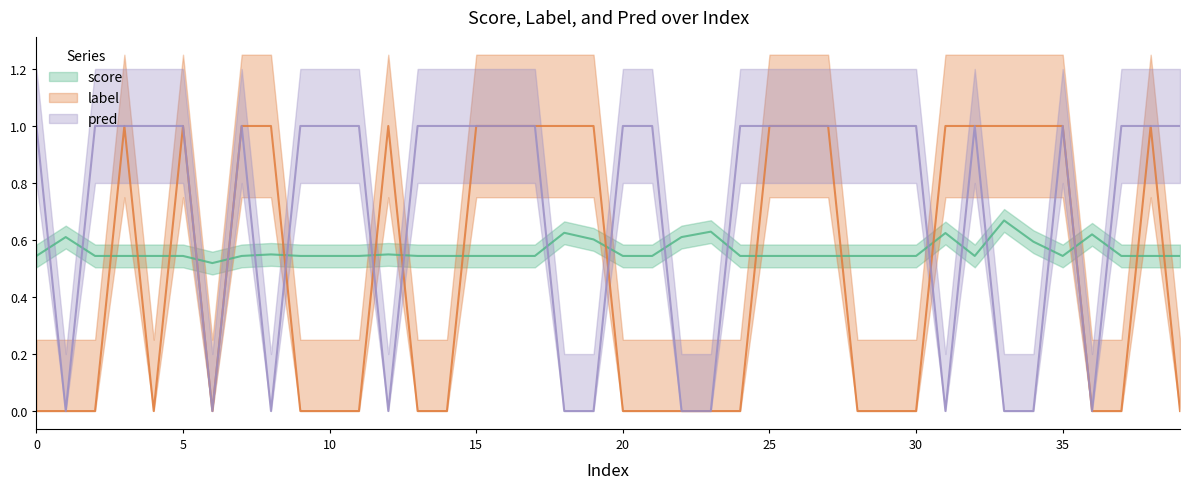

What is the difference between the highest and lowest values at 26?

0.5